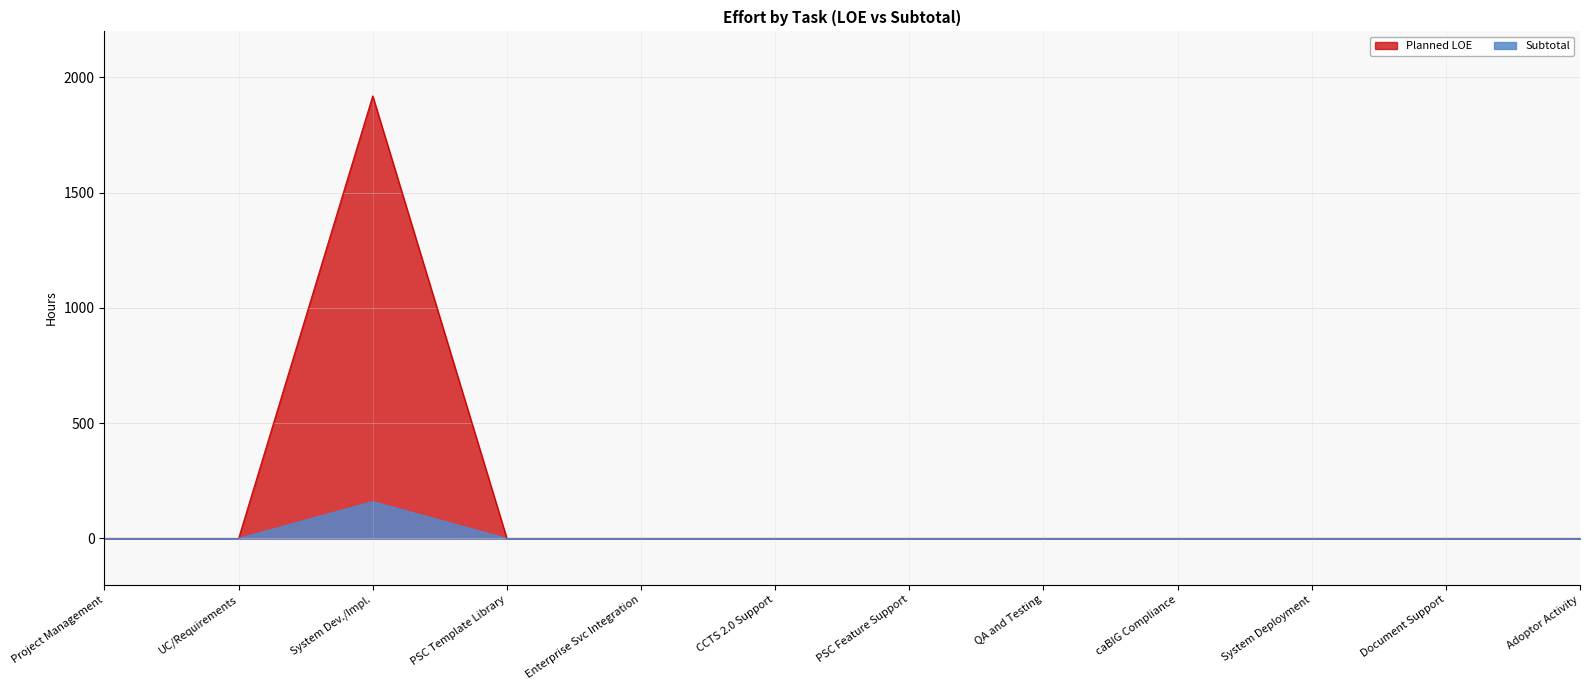

Which category has the highest value in the Planned LOE series?

System Dev./Impl.